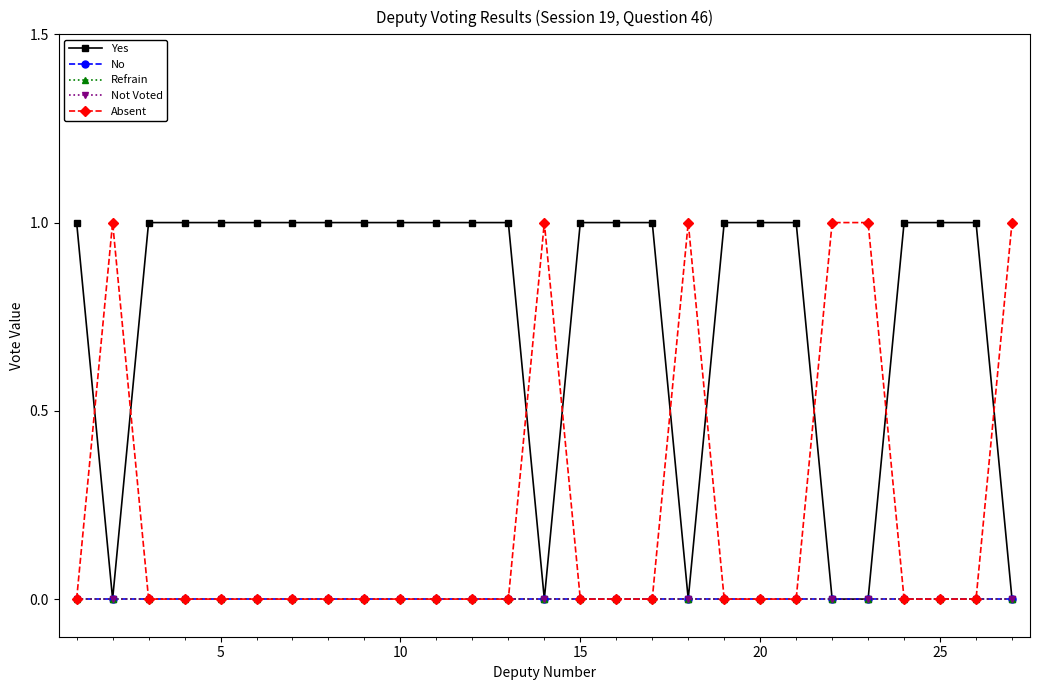

True or false: Not Voted and No cross at least once.

False